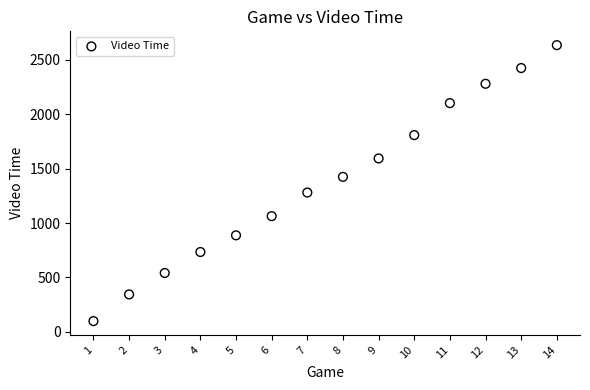

What is the range of Y values (max minus min)?

2535.5